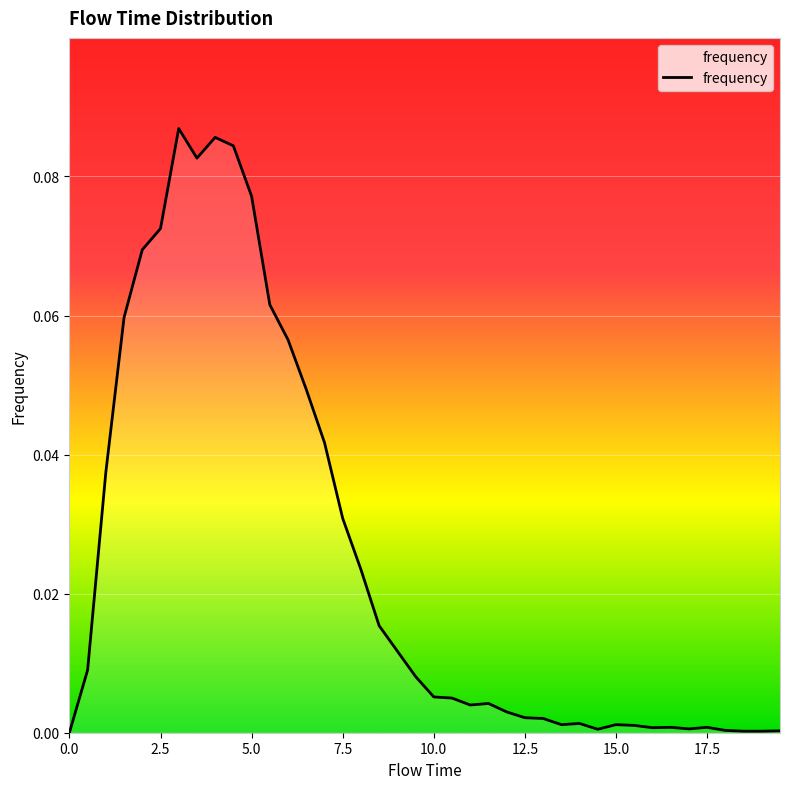

True or false: there are more than 0 points higher than both neighbors.

True